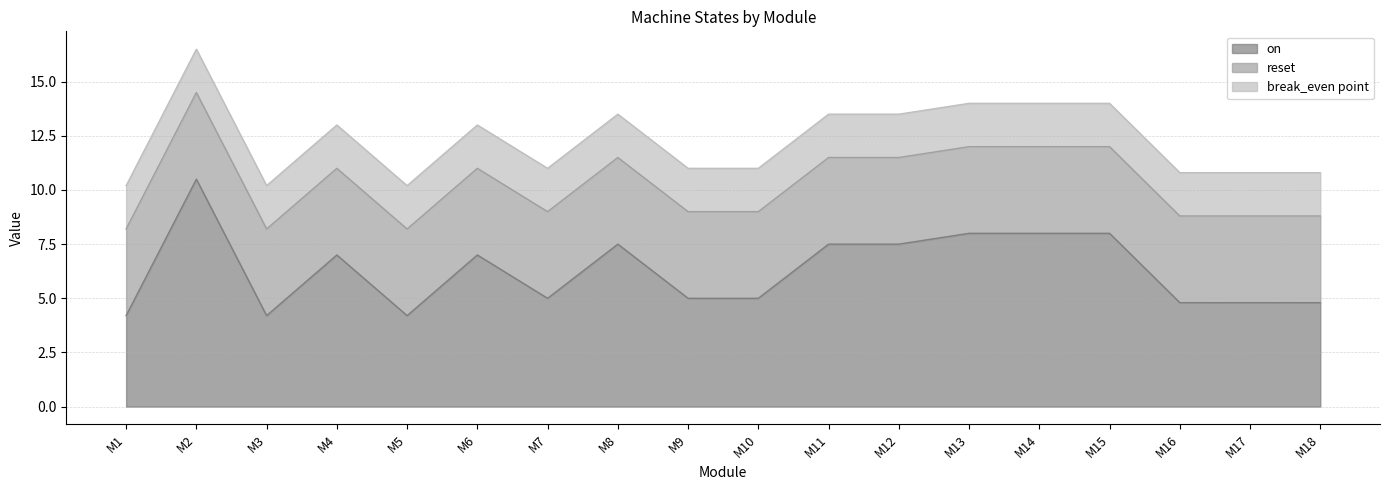

What are all the series names shown in the legend?

on, reset, break_even point